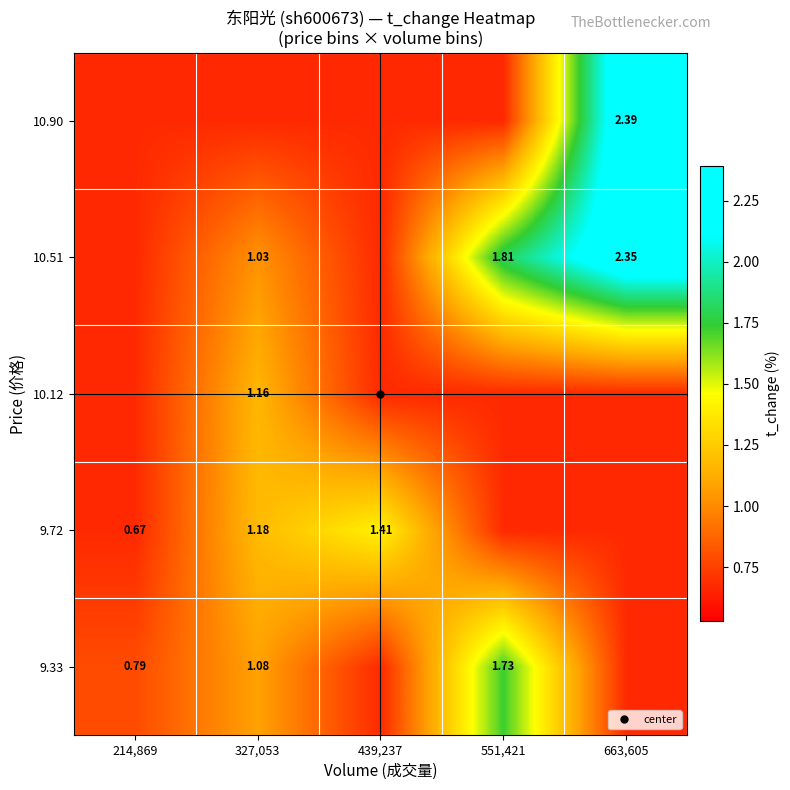

At which category does the chart reach its peak across all series?

663,605